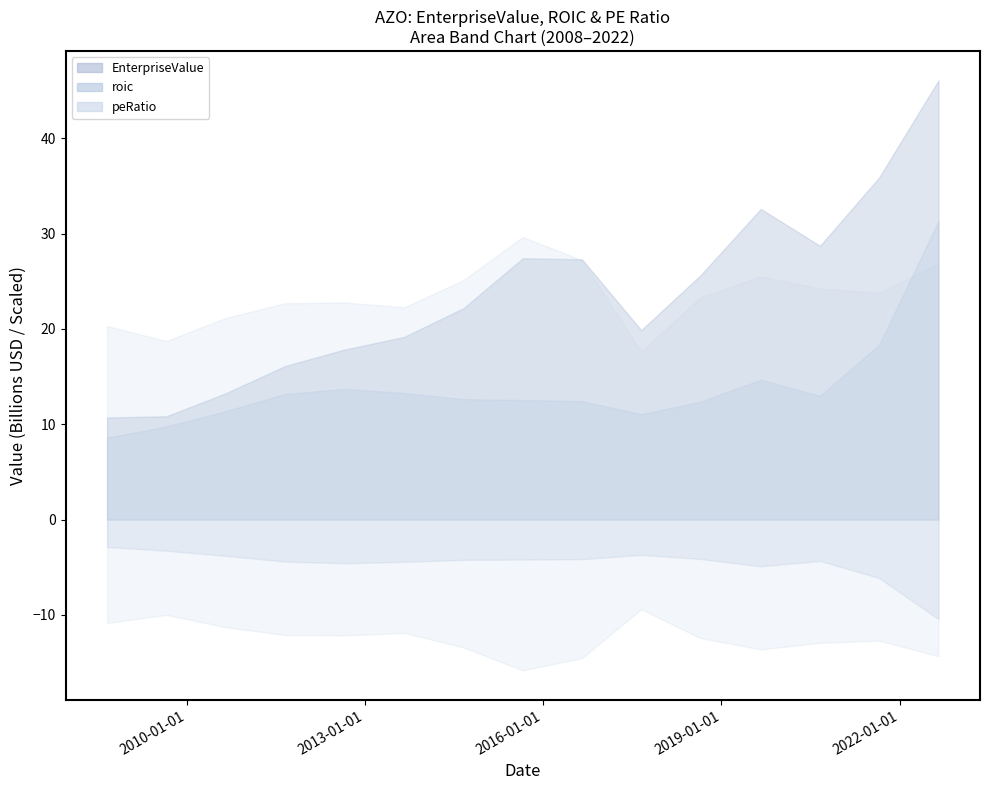

What is the total value across all series at 2013-08-31?

19170958420